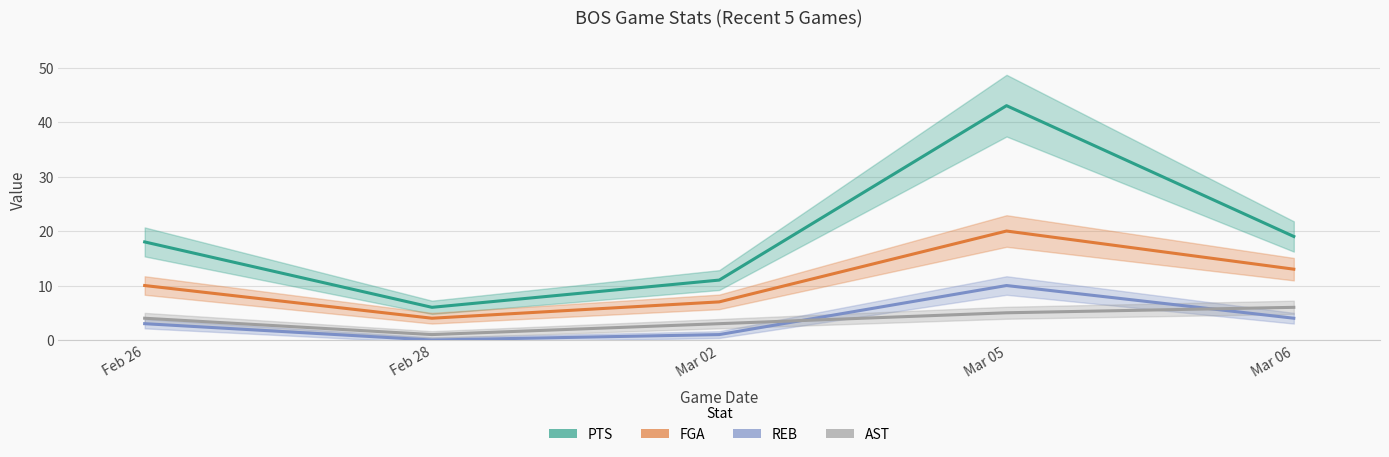

What is the sum of the REB values at Mar 02 and Mar 06?

5